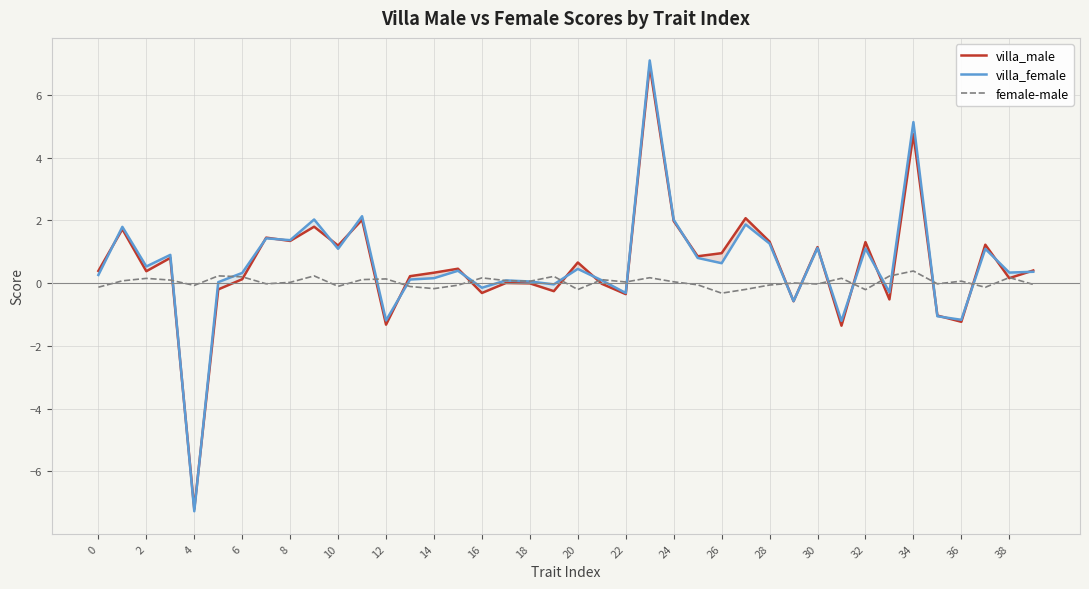

What is the average value of the villa_female series?

0.6